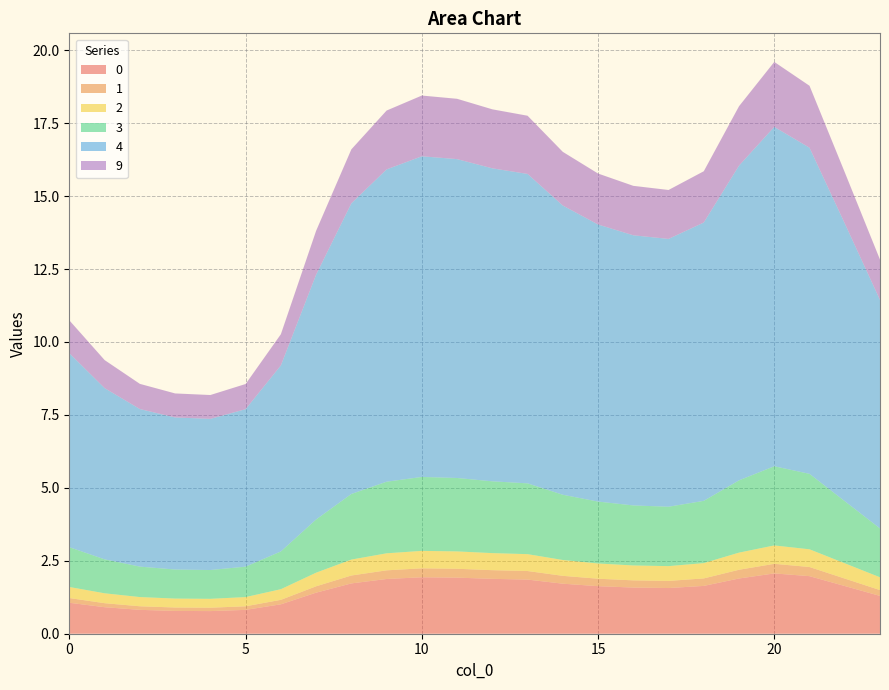

Reading right to left, list all the values displayed in this chart.

0: 1.3	1.6	2.0	2.1	1.9	1.6	1.6	1.6	1.6	1.7	1.9	1.9	1.9	1.9	1.9	1.7	1.4	1.0	0.8	0.8	0.8	0.8	0.9	1.1
1: 0.2	0.3	0.3	0.3	0.3	0.3	0.2	0.2	0.3	0.3	0.3	0.3	0.3	0.3	0.3	0.3	0.2	0.2	0.1	0.1	0.1	0.1	0.1	0.2
2: 0.4	0.5	0.6	0.6	0.6	0.5	0.5	0.5	0.5	0.5	0.6	0.6	0.6	0.6	0.6	0.5	0.5	0.4	0.3	0.3	0.3	0.3	0.3	0.4
3: 1.7	2.1	2.6	2.7	2.5	2.1	2.0	2.1	2.1	2.2	2.4	2.5	2.5	2.5	2.5	2.2	1.8	1.3	1.0	1.0	1.0	1.0	1.2	1.4
4: 7.8	9.5	11.2	11.6	10.8	9.5	9.2	9.3	9.5	9.9	10.6	10.7	10.9	11.0	10.7	10.0	8.4	6.4	5.4	5.2	5.2	5.4	5.9	6.6
9: 1.4	1.8	2.1	2.2	2.0	1.8	1.7	1.7	1.7	1.8	2.0	2.0	2.1	2.1	2.0	1.9	1.5	1.1	0.9	0.8	0.8	0.9	1.0	1.1